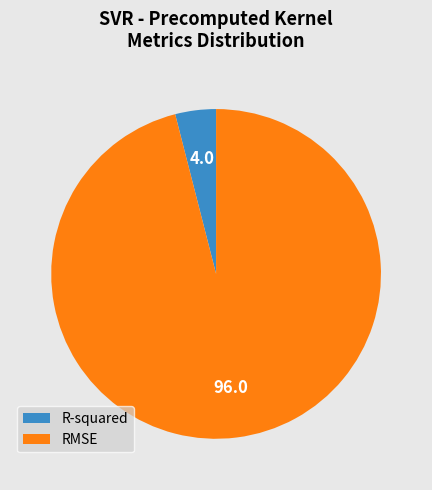

True or false: RMSE accounts for 96% of the total.

True